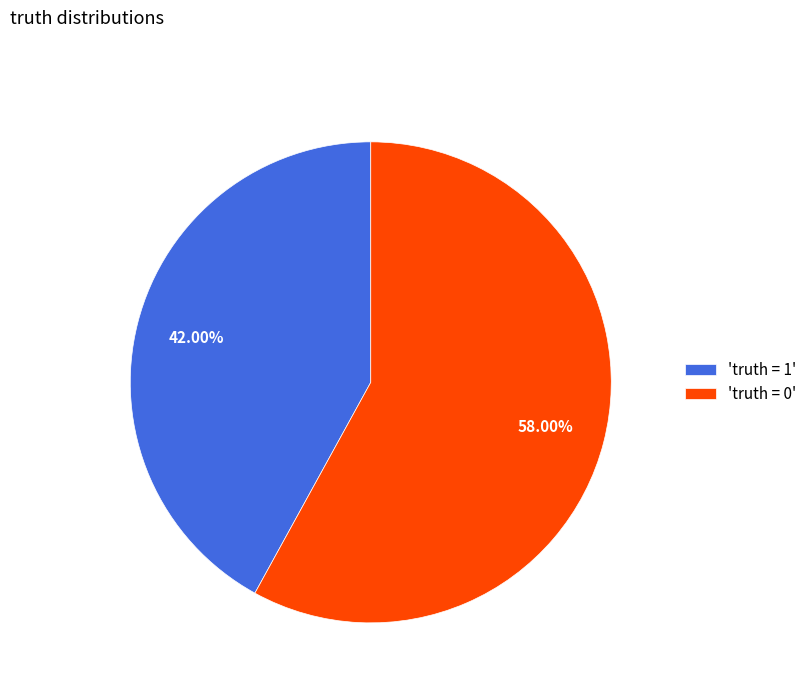

Do 'truth = 0' and 'truth = 1' together represent more than half of the pie?

Yes